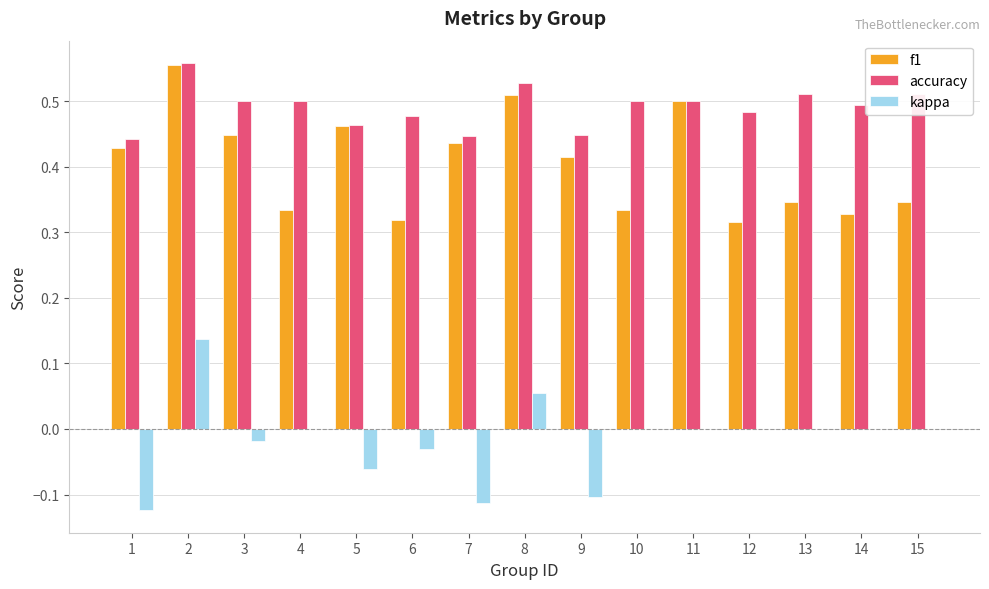

What is the sum of all f1 values?

6.1